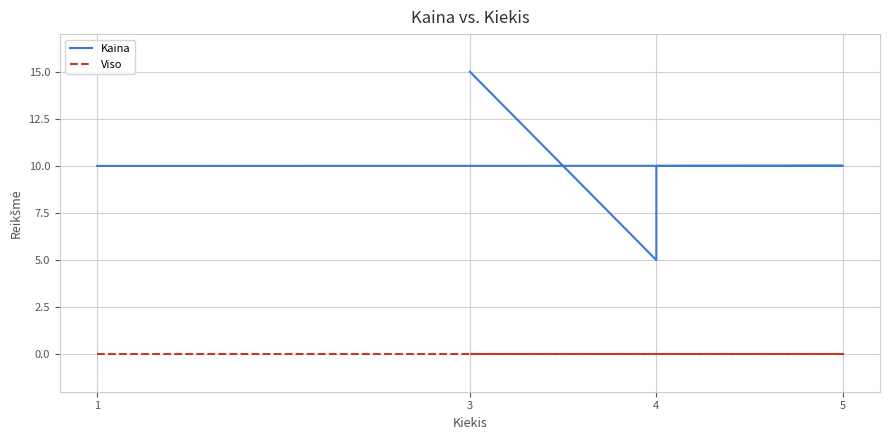

What is the difference between the maximum and minimum values in the Kaina series?

10.0